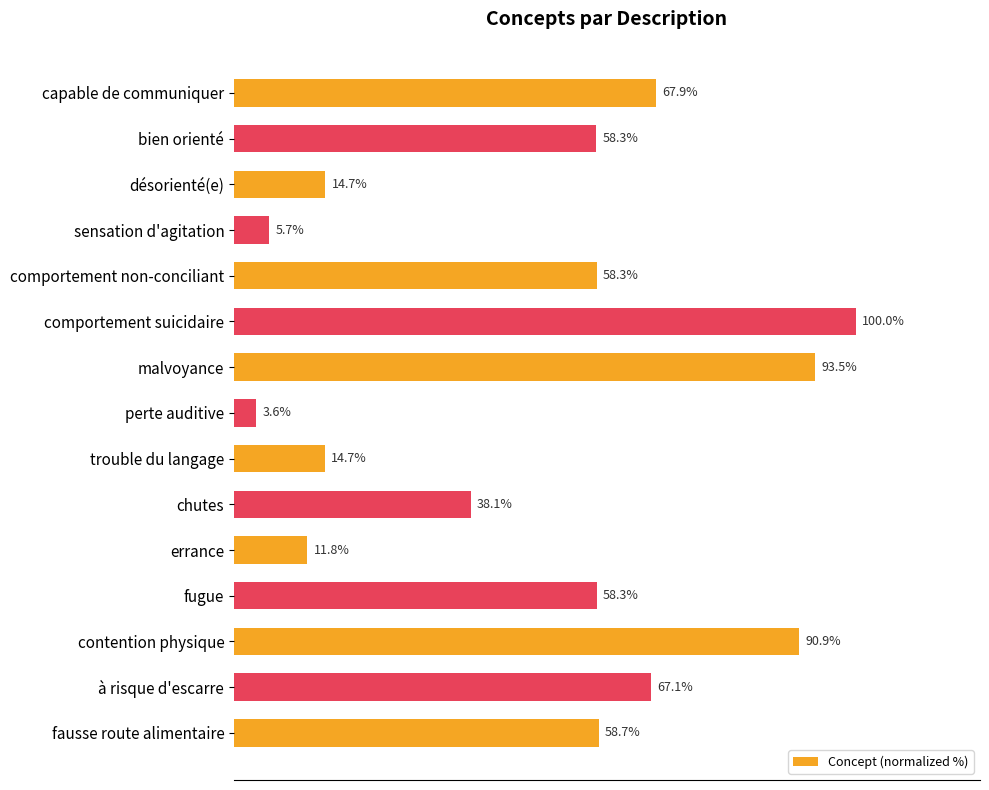

What is the label of the 7th bar from the bottom?

trouble du langage